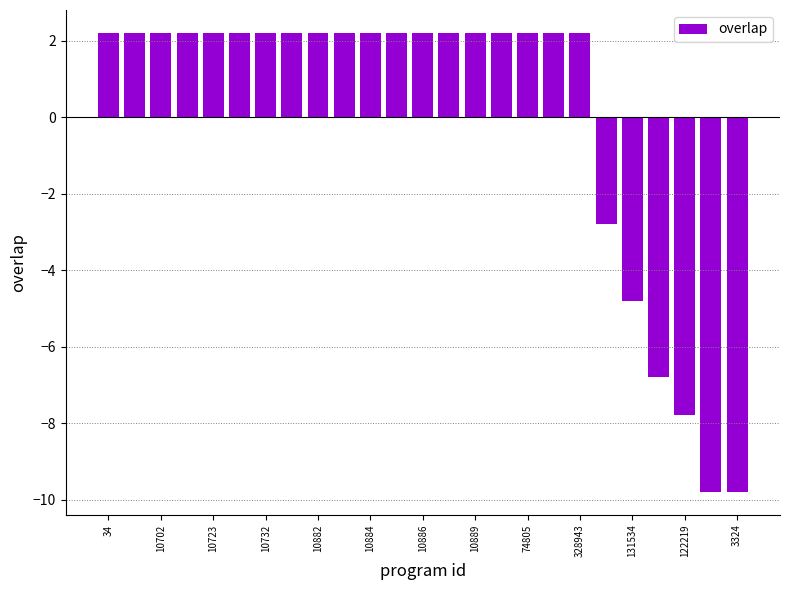

What is the greatest value displayed?

2.2